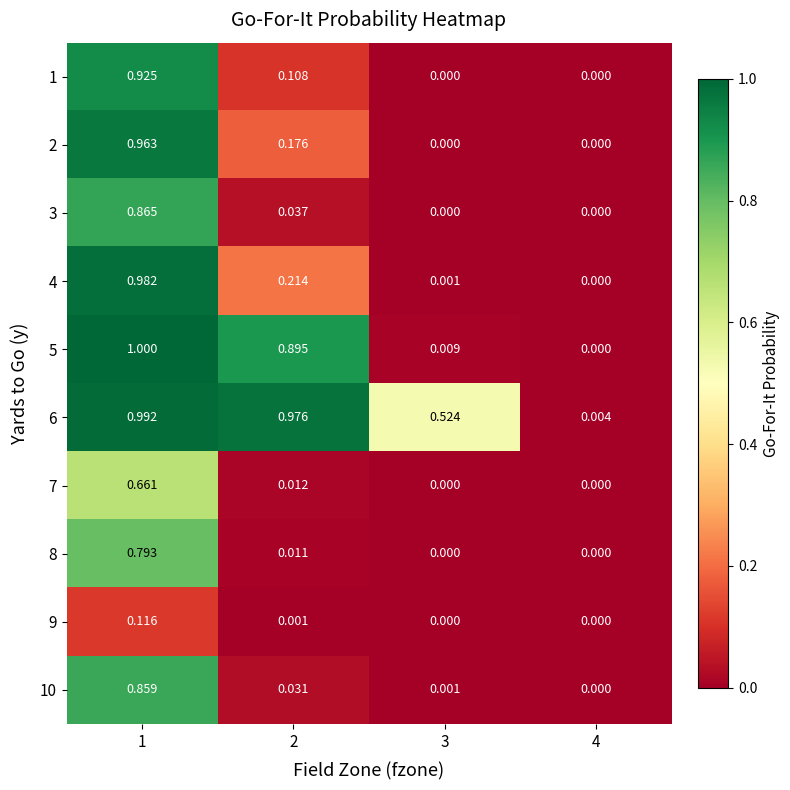

Is the value of 4 at 1 greater than the value of 5 at 4?

Yes